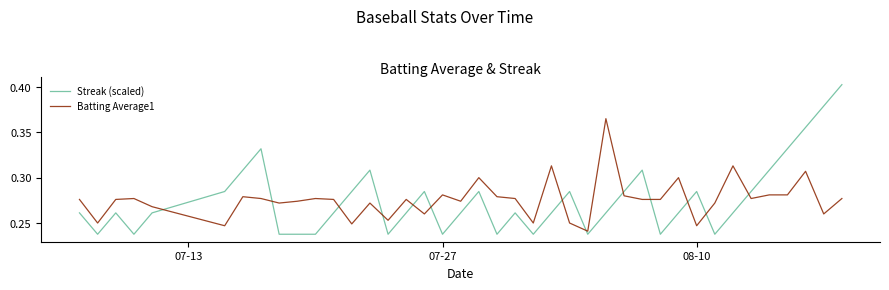

Which series ends up on top after the final intersection of Streak (scaled) and Batting Average1?

Streak (scaled)